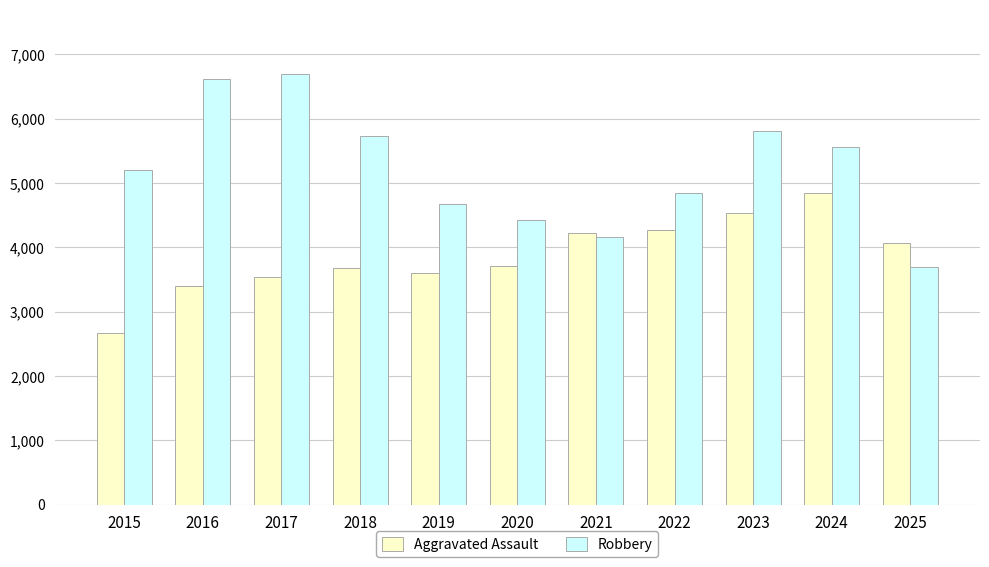

What is the highest value of the Aggravated Assault series?

4835